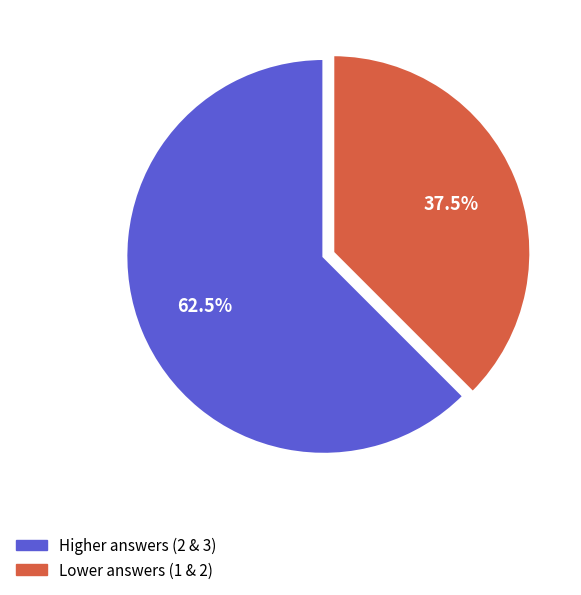

Is there a majority slice in this chart?

Yes